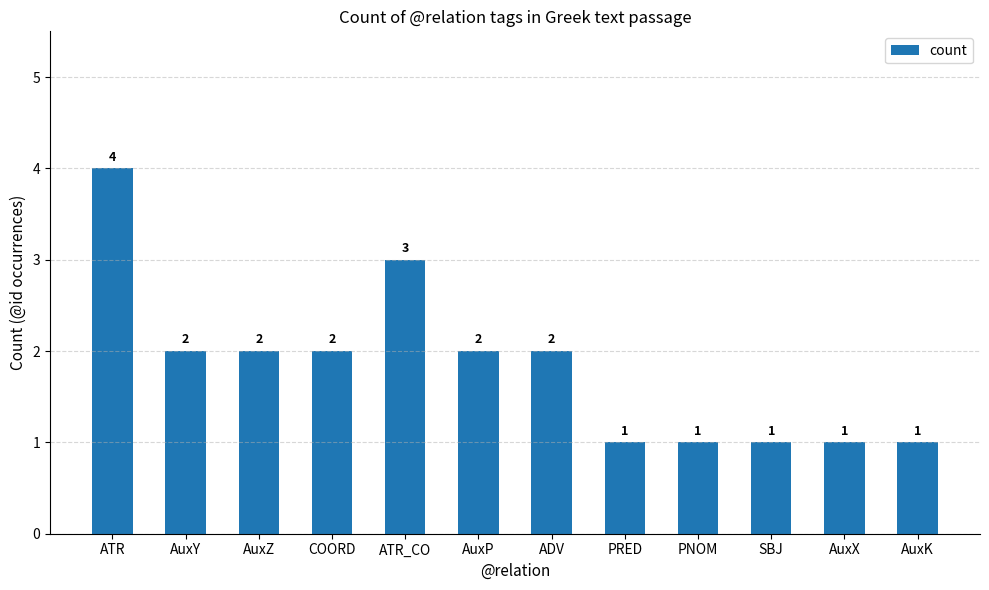

At which category does the chart reach its peak across all series?

ATR